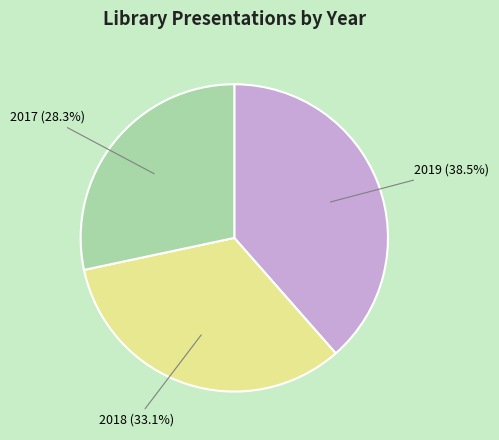

How many slices are in this pie chart?

3